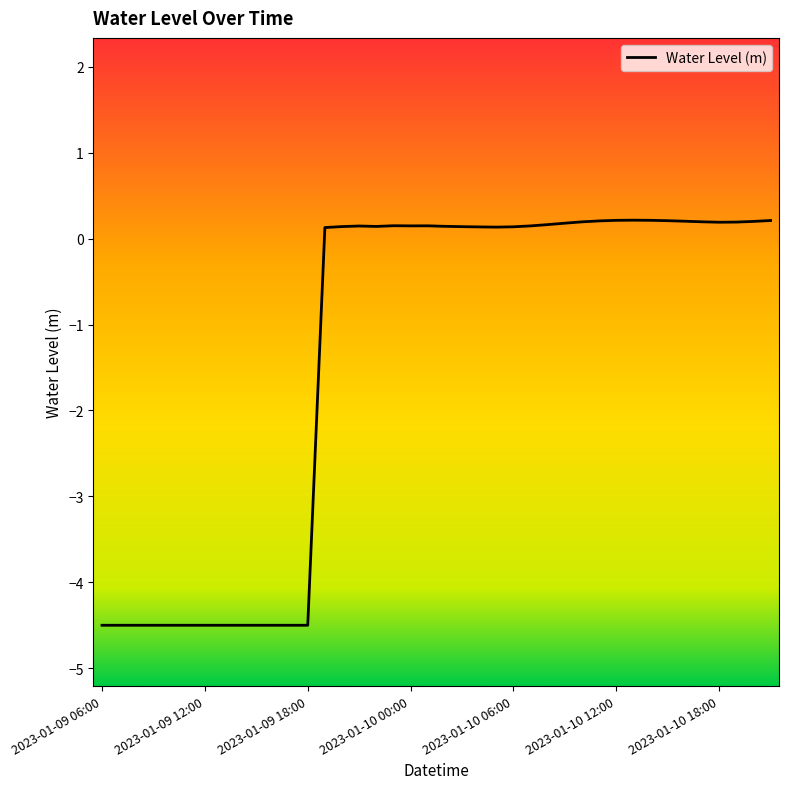

What is the minimum value shown in the chart?

-4.5